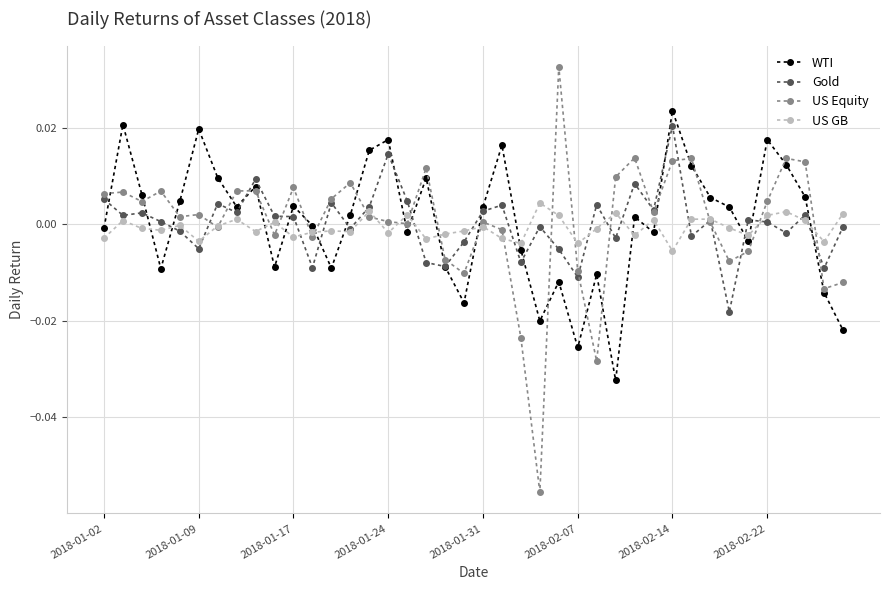

How many interior local peaks does the WTI series have?

12